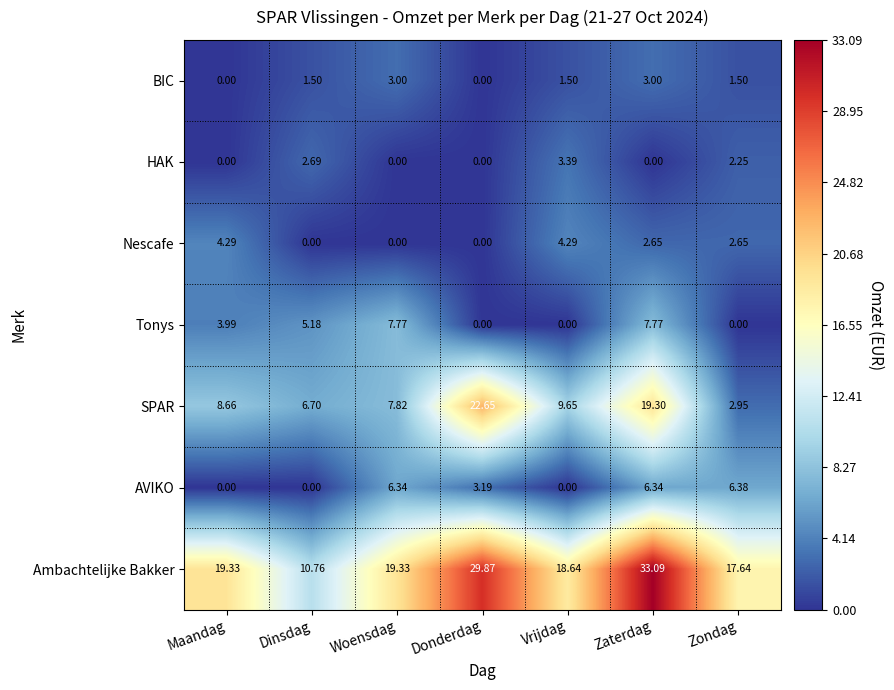

How many values in the AVIKO series exceed 3?

4